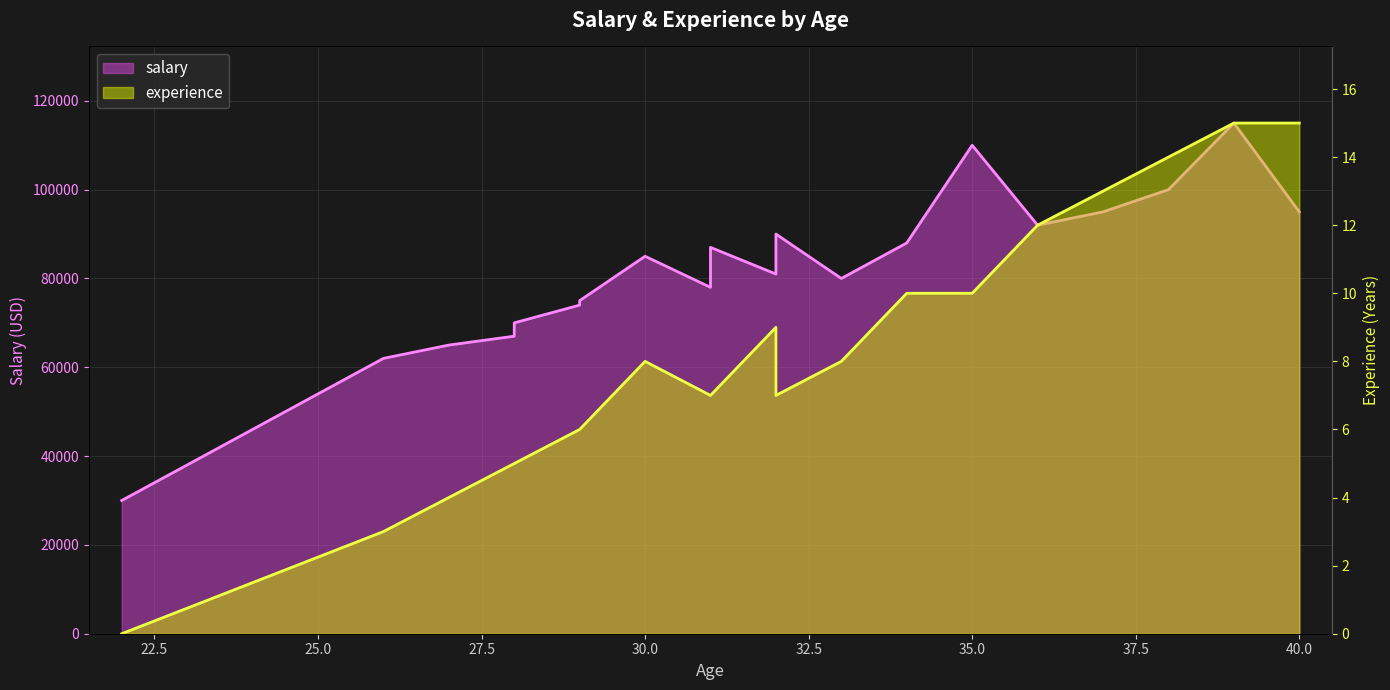

What is the average value of the experience series?

8